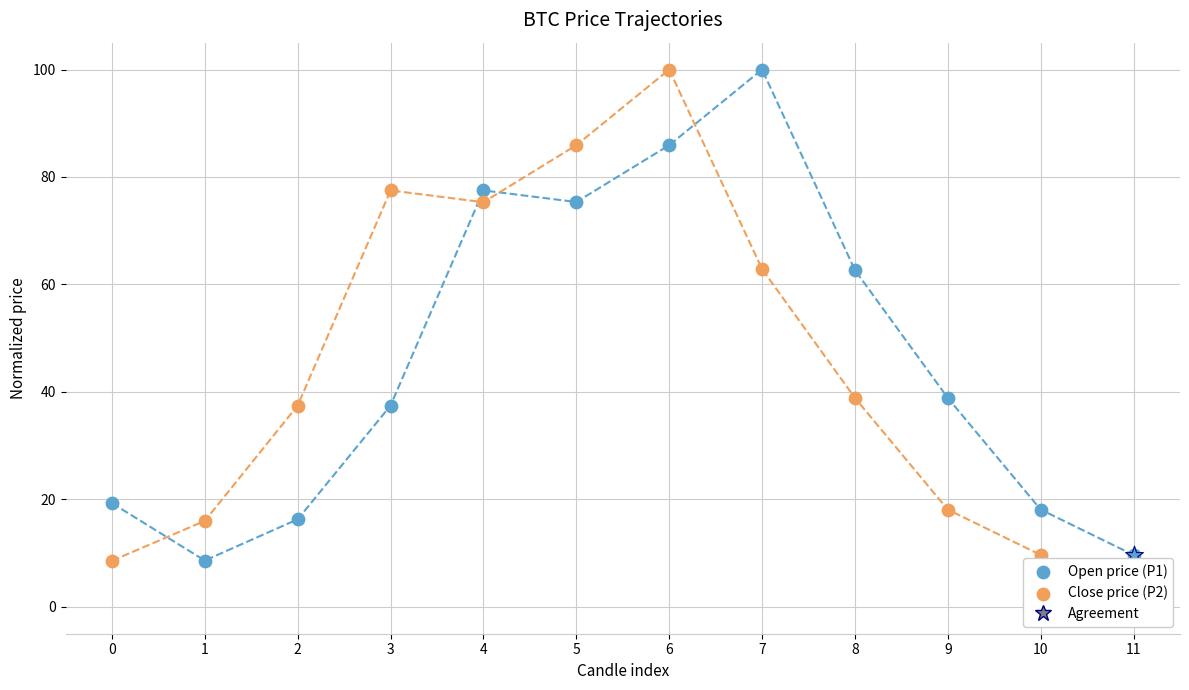

Which series has the largest total across all categories?

Open price (P1)